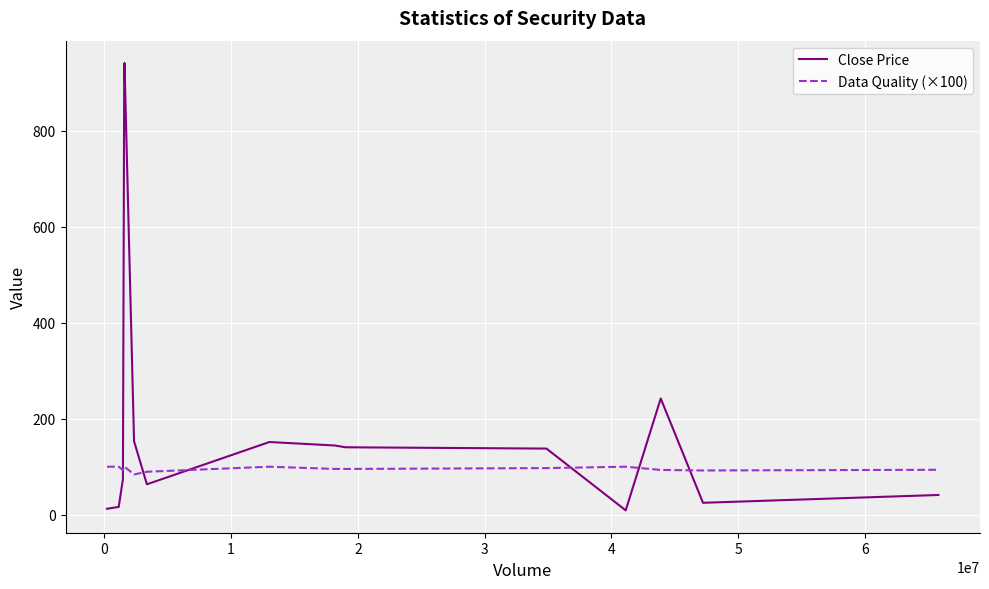

True or false: Data Quality (×100) and Close Price intersect in this chart.

True